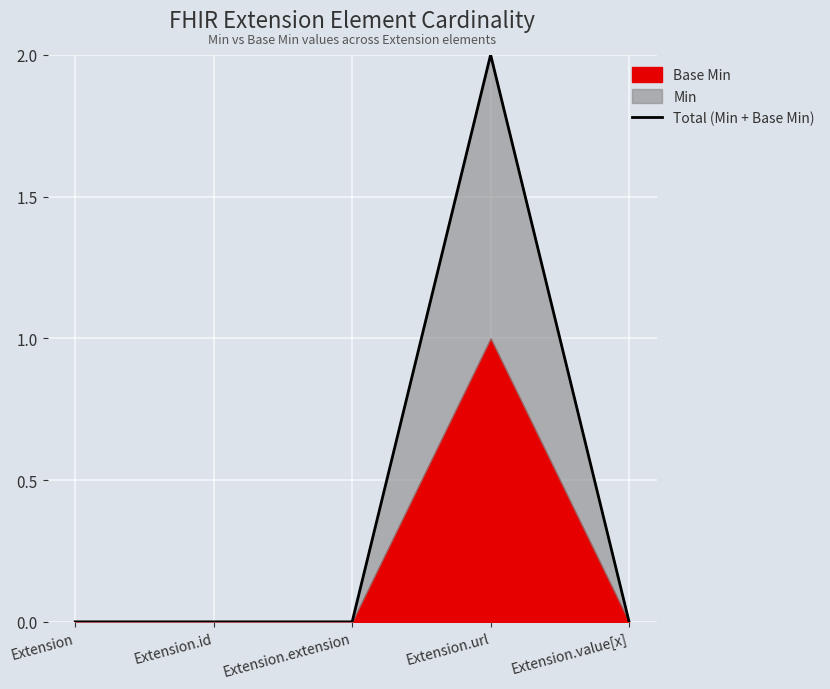

Reading left to right, what are all the values shown in this chart?

Extension=0	Extension.id=0	Extension.extension=0	Extension.url=2	Extension.value[x]=0